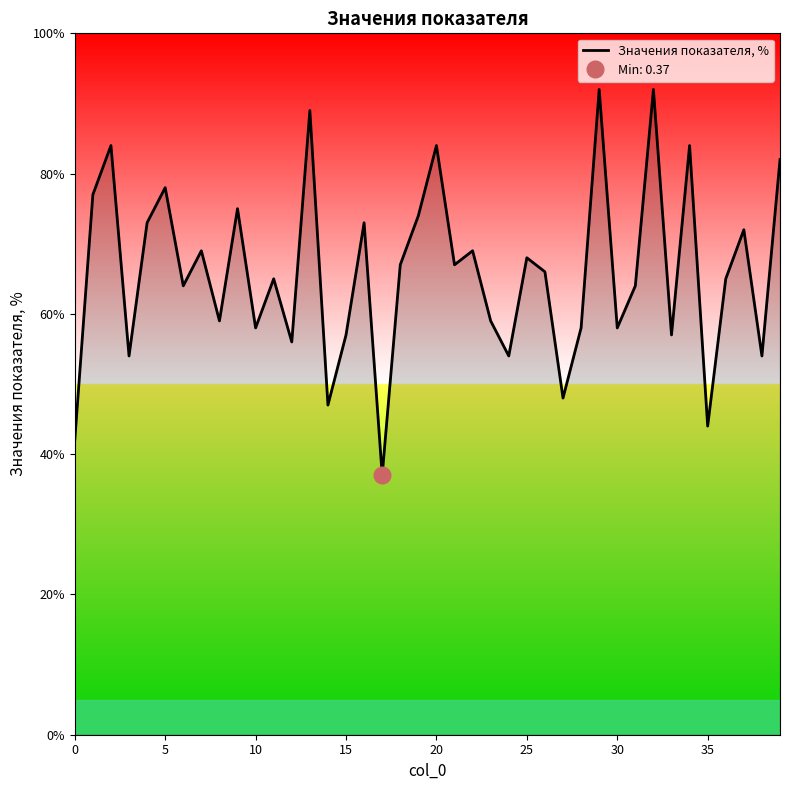

At which label is the value closest to 0?

17